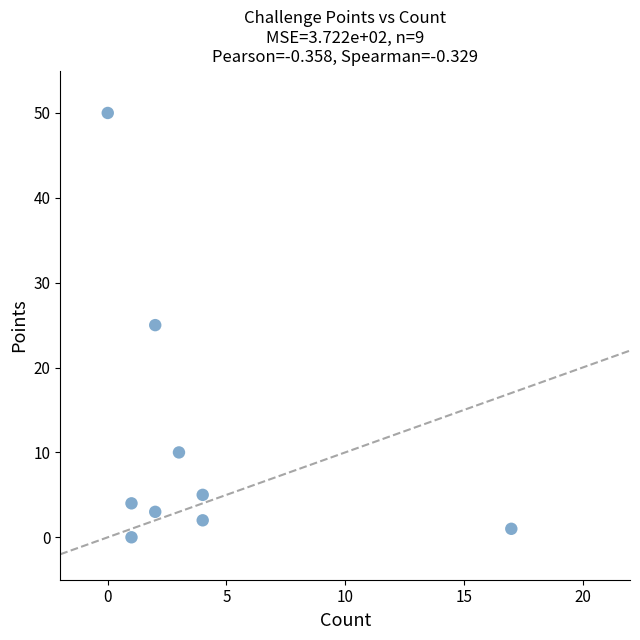

What is the range of X values (max minus min)?

17